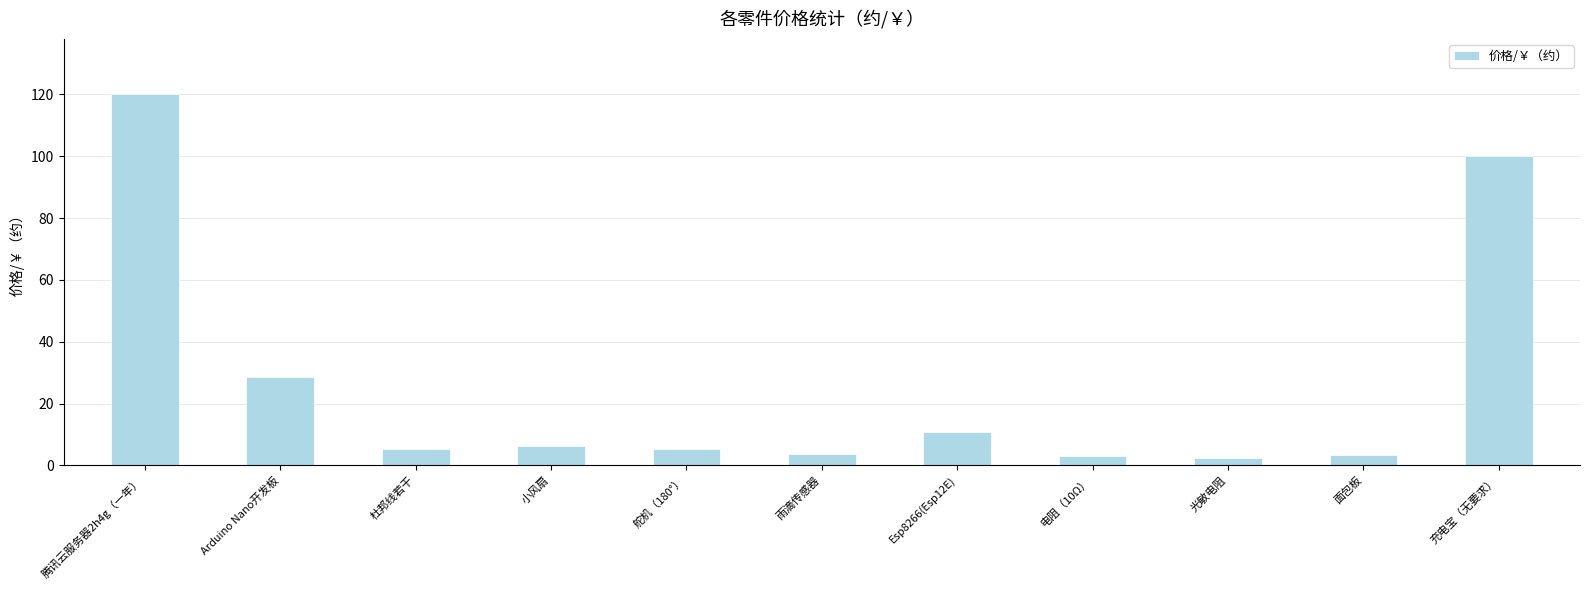

At which category does the chart reach its peak across all series?

腾讯云服务器2h4g（一年）